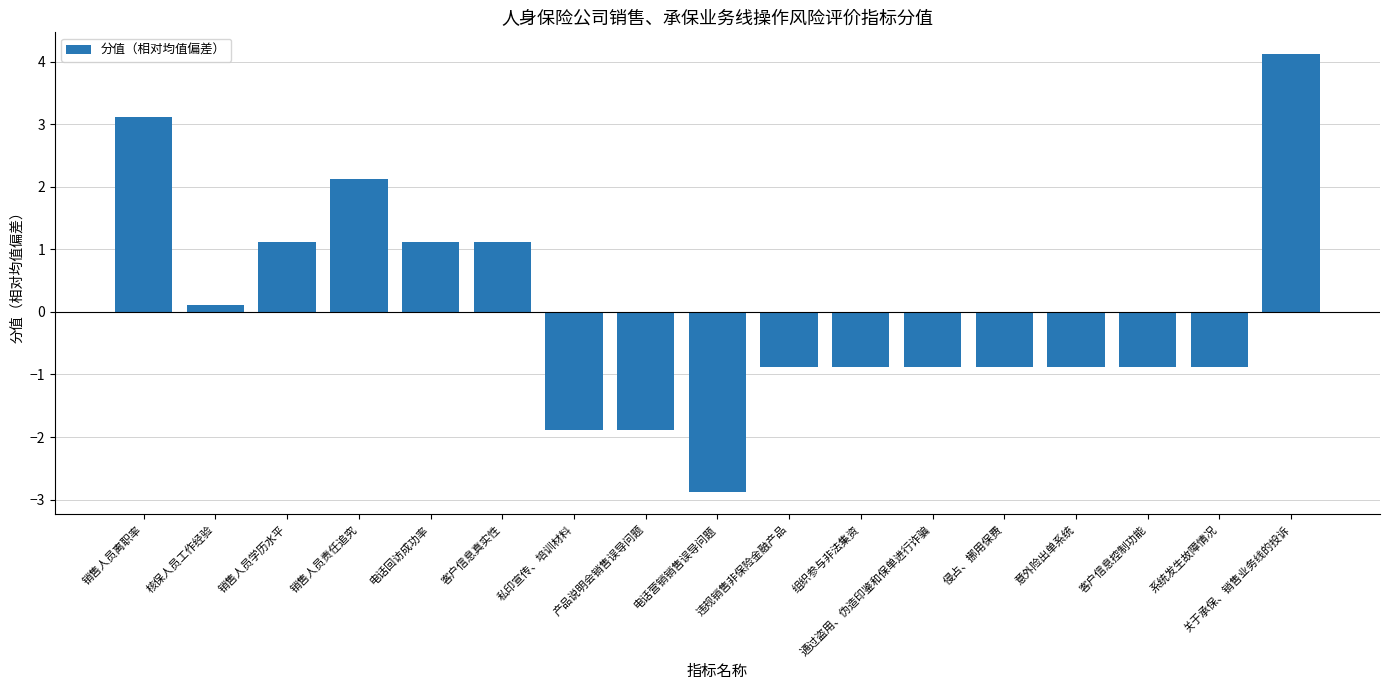

Reading right to left, list all the values displayed in this chart.

关于承保、销售业务线的投诉=4.1	系统发生故障情况=-0.9	客户信息控制功能=-0.9	意外险出单系统=-0.9	侵占、挪用保费=-0.9	通过盗用、伪造印鉴和保单进行诈骗=-0.9	组织参与非法集资=-0.9	违规销售非保险金融产品=-0.9	电话营销销售误导问题=-2.9	产品说明会销售误导问题=-1.9	私印宣传、培训材料=-1.9	客户信息真实性=1.1	电话回访成功率=1.1	销售人员责任追究=2.1	销售人员学历水平=1.1	核保人员工作经验=0.1	销售人员离职率=3.1